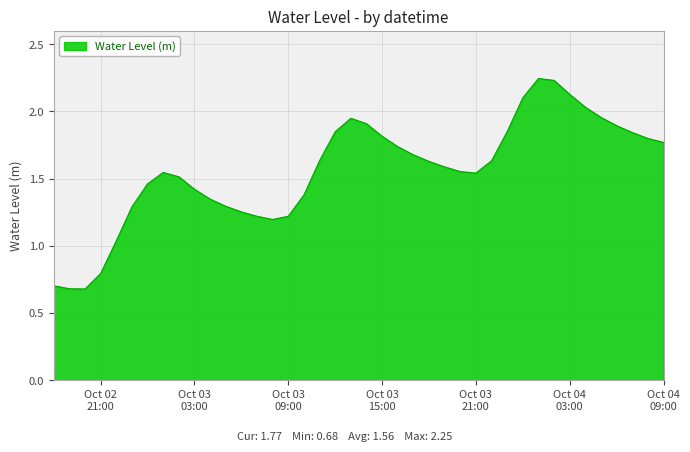

What is the minimum value shown in the chart?

0.7